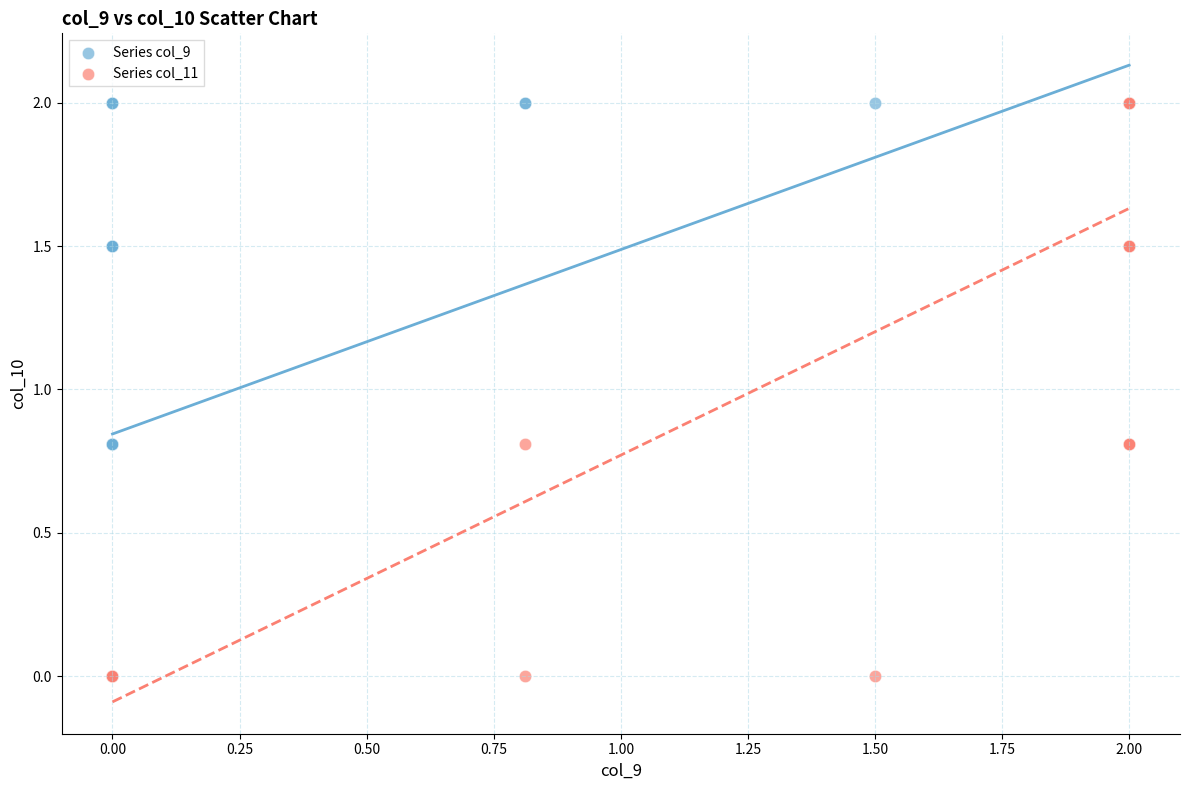

What are all the series names shown in the legend?

Series col_9, Series col_11